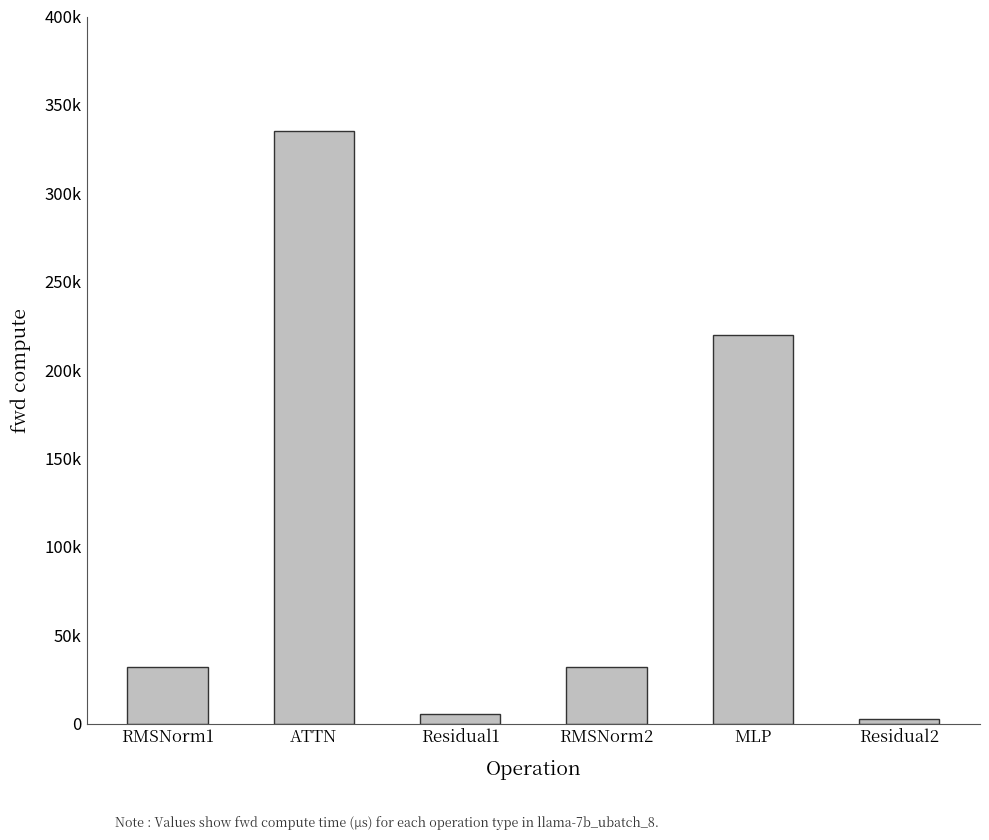

List the labels in order of value, largest first.

ATTN, MLP, RMSNorm1, RMSNorm2, Residual1, Residual2